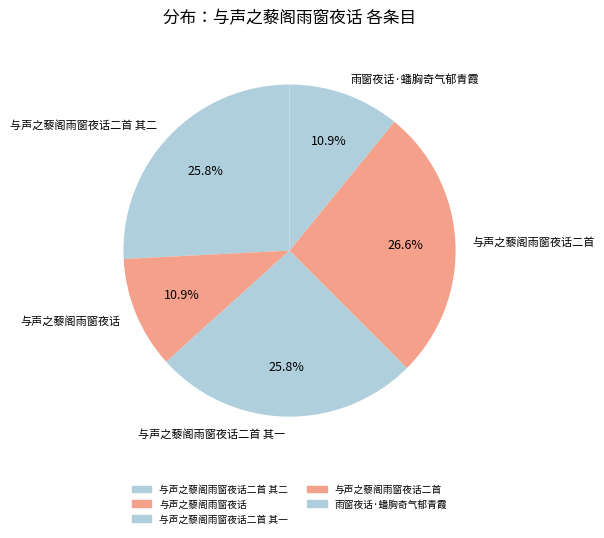

What is the ratio of the value at 与声之藜阁雨窗夜话二首 其一 to the value at 与声之藜阁雨窗夜话?

2.4